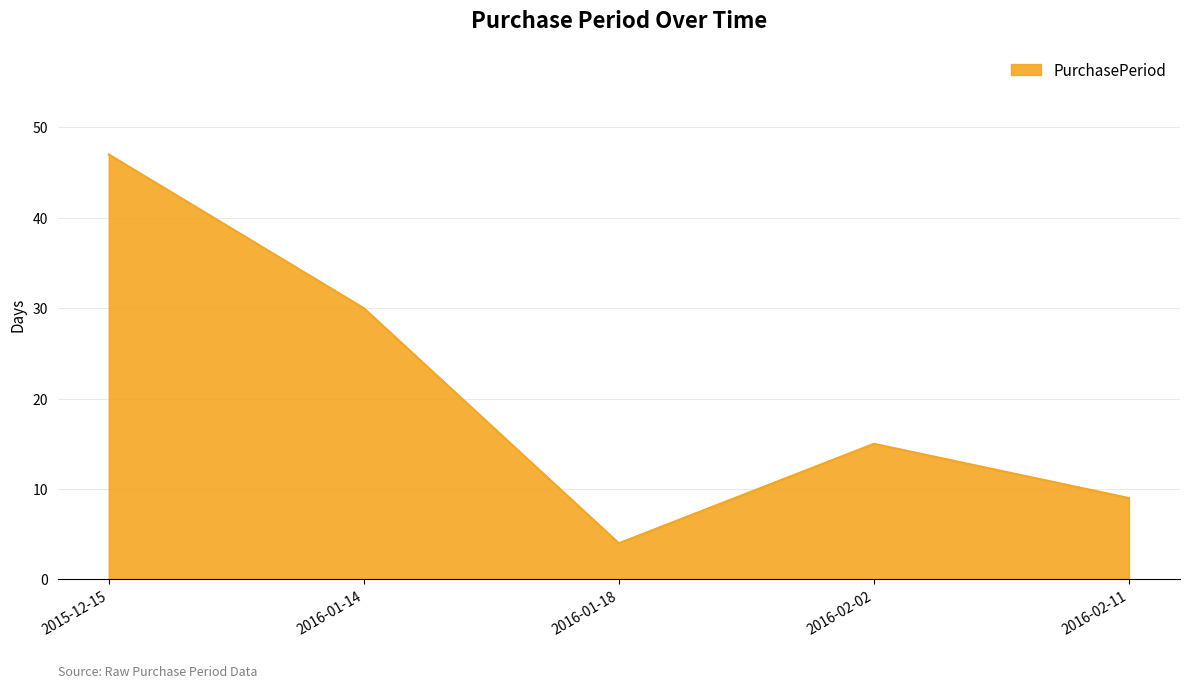

True or false: there are more than 0 points higher than both neighbors.

True